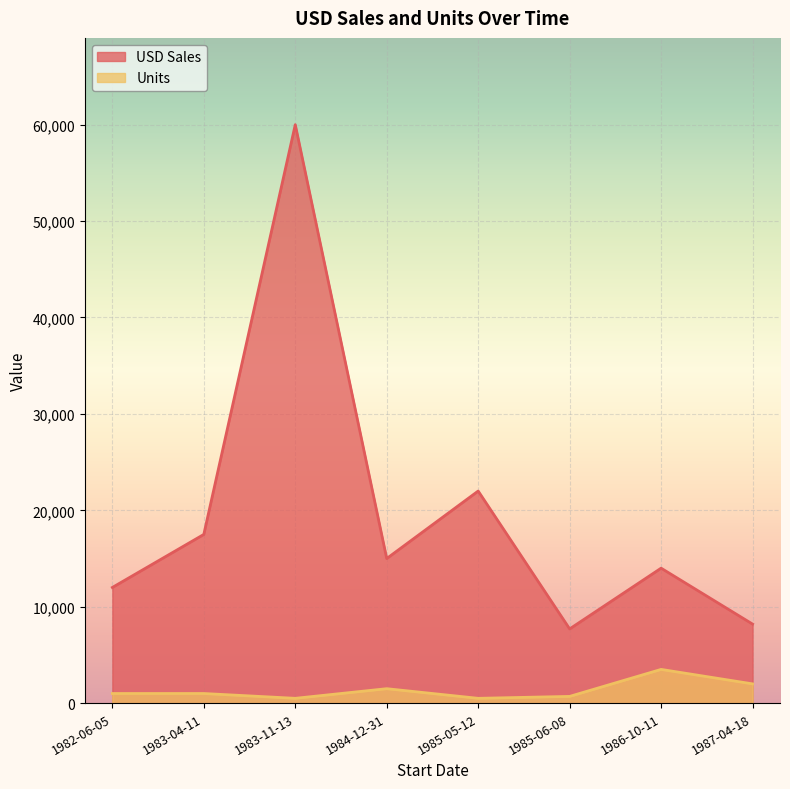

What is the spread (max minus min) of values at 1987-04-18?

6200